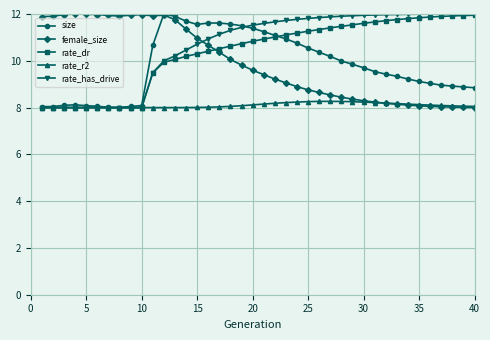

What is the value of the rate_has_drive point at the 38th from the left?

12.0